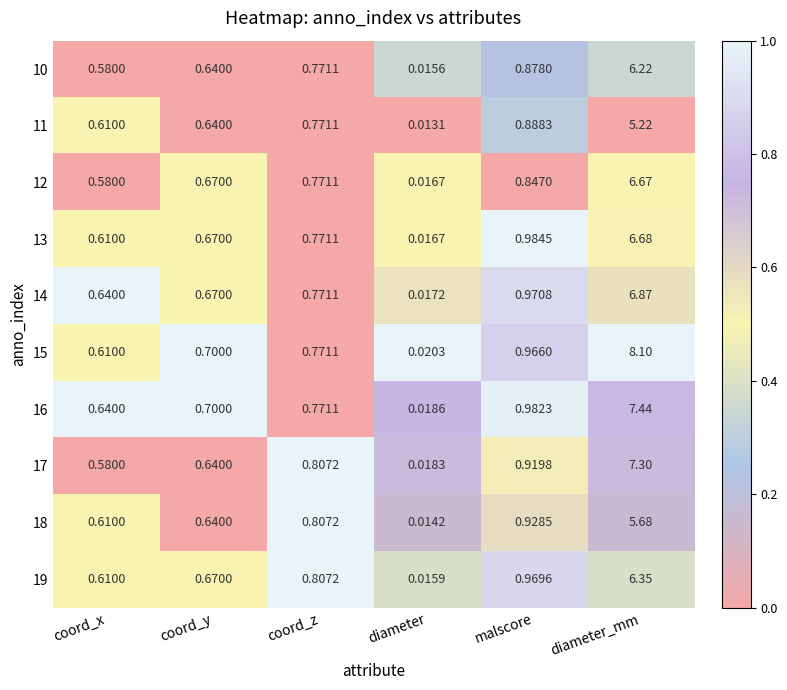

Rank the categories by 17 value from highest to lowest.

diameter_mm, malscore, coord_z, coord_y, coord_x, diameter